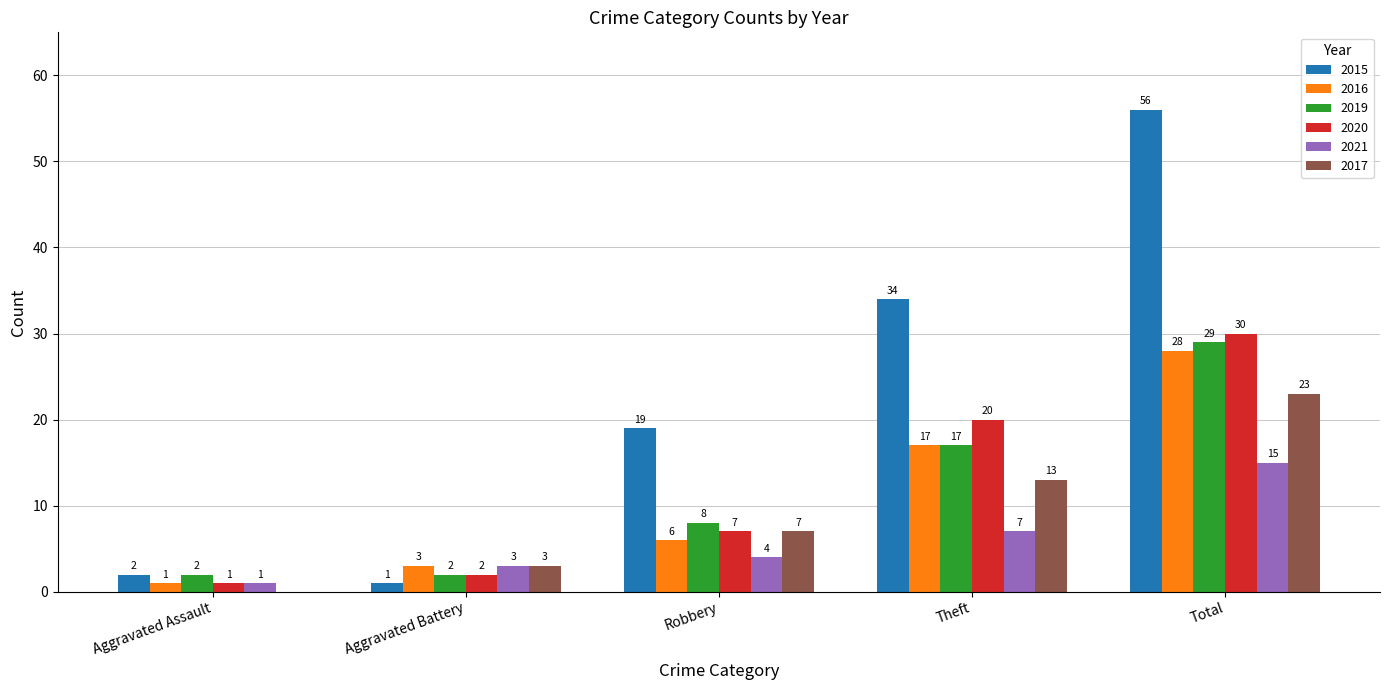

Between Aggravated Assault and Theft, which series saw the biggest shift?

2015